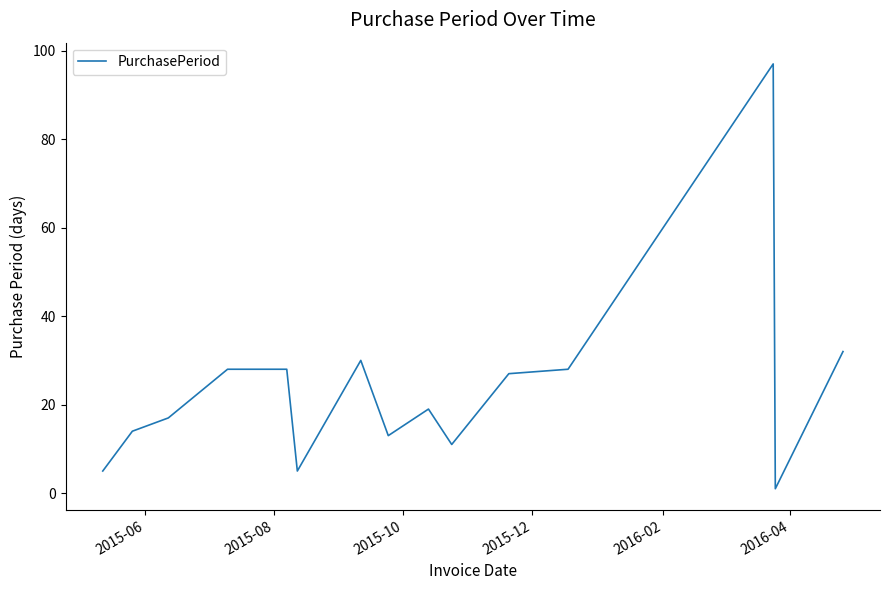

What is the greatest value displayed?

97